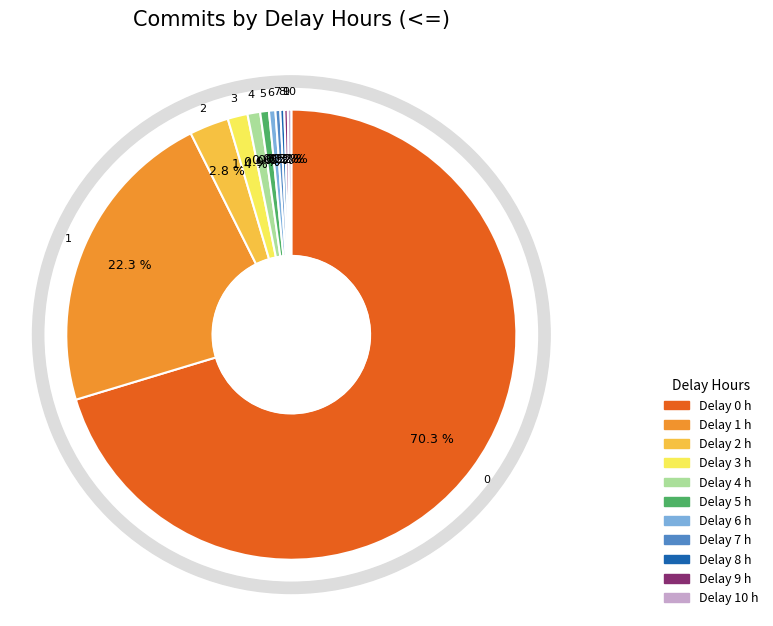

Rank the categories by value from highest to lowest.

0, 1, 2, 3, 4, 5, 6, 7, 8, 9, 10